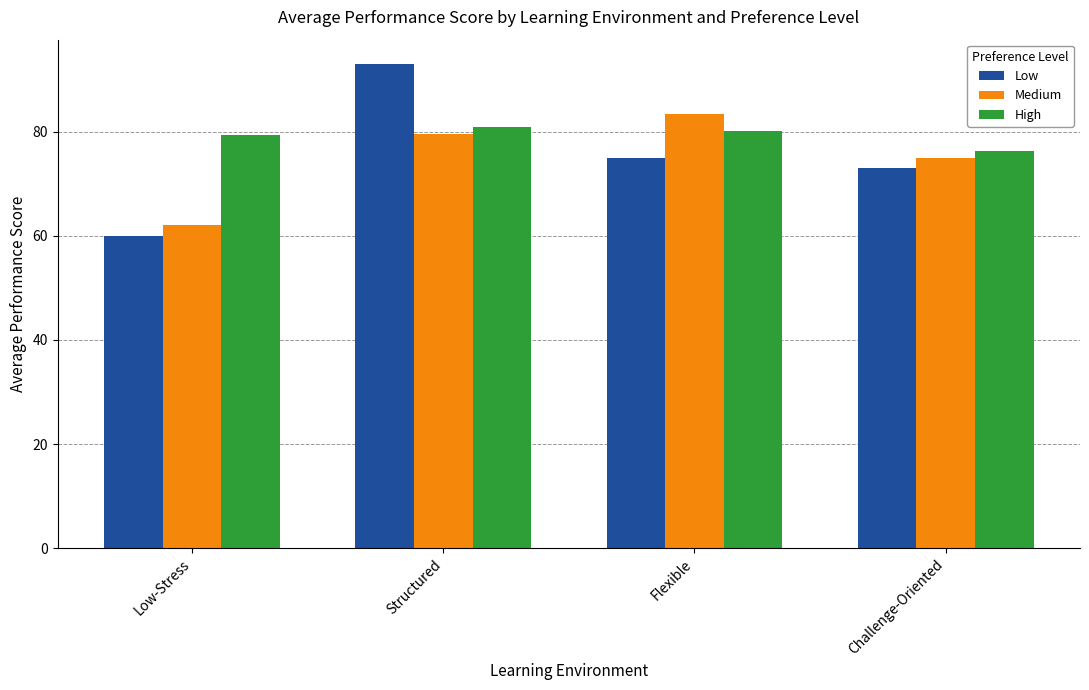

Which label corresponds to the smallest value in the chart?

Low-Stress